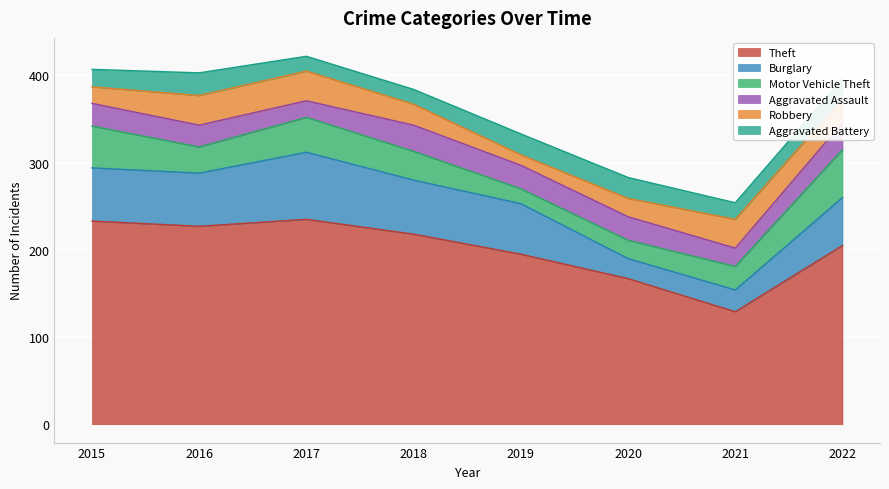

The Theft series shows 167 at 2020. True or false?

True